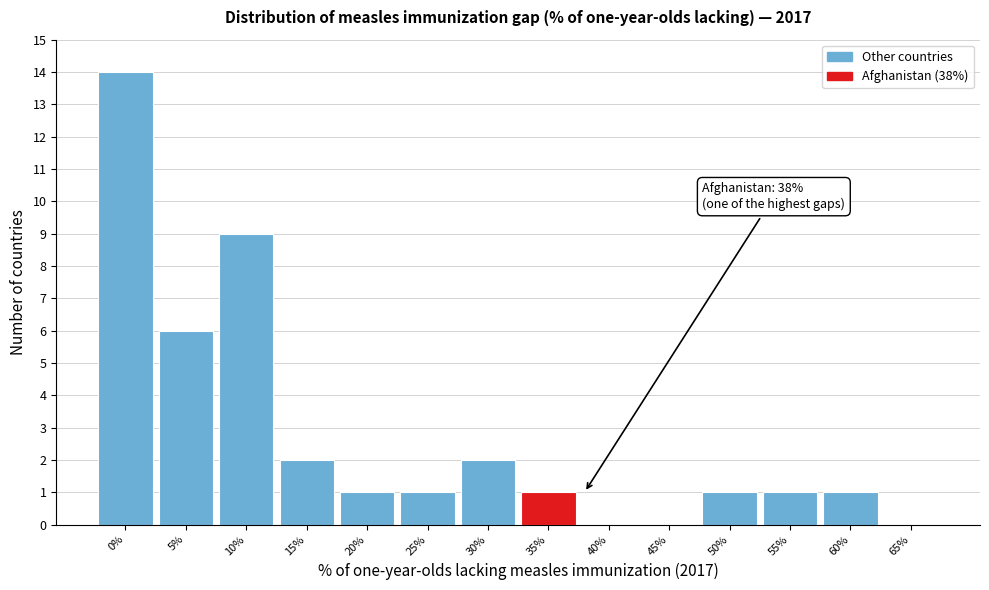

Reading left to right, extract all data points from this chart.

0%=14	5%=6	10%=9	15%=2	20%=1	25%=1	30%=2	35%=1	40%=0	45%=0	50%=1	55%=1	60%=1	65%=0